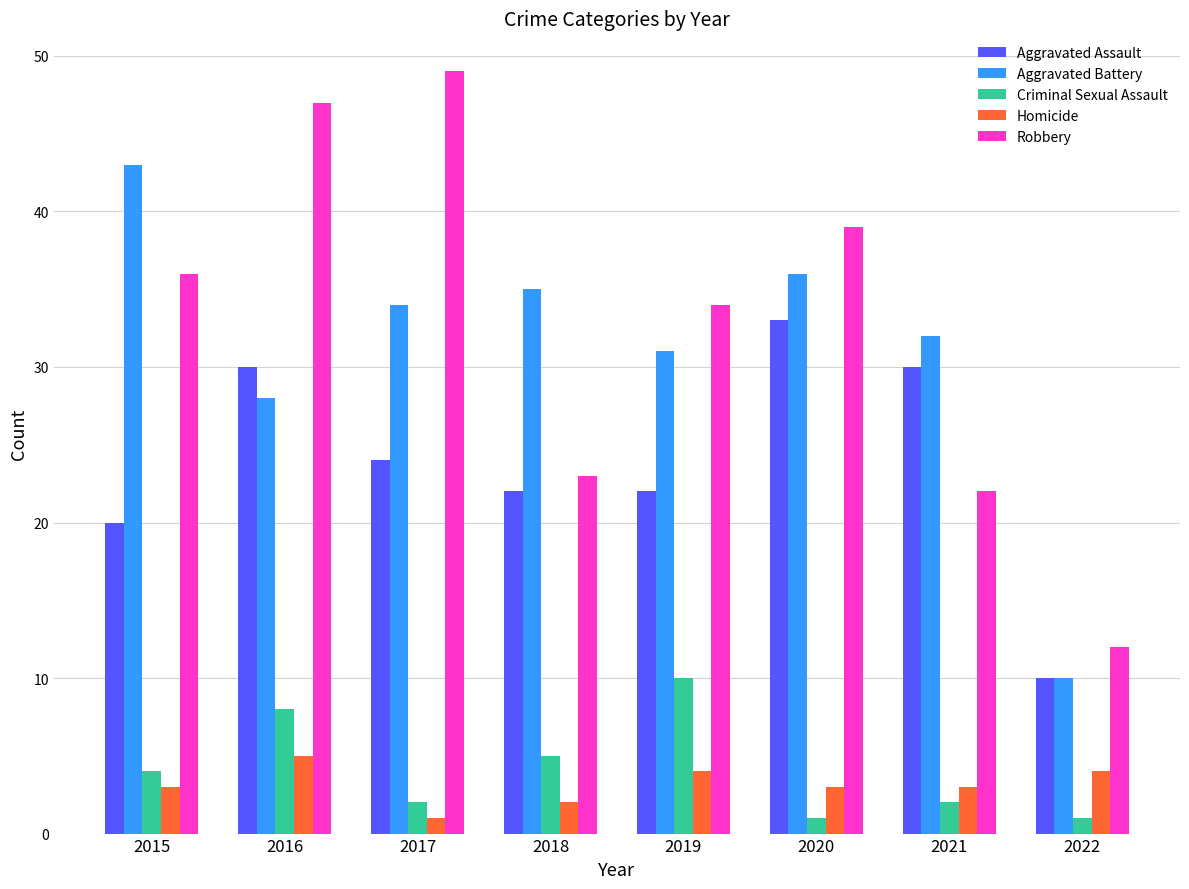

Are the bars horizontal?

No